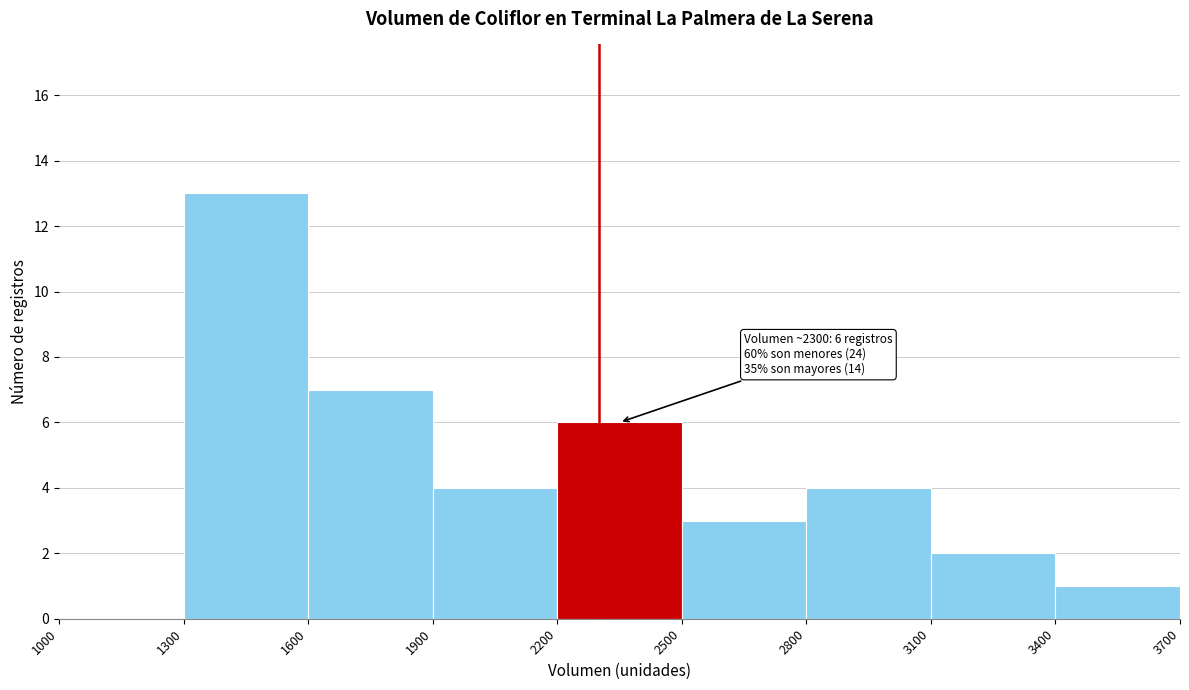

Which range on the x-axis has the tallest bar?

1300 to 1600